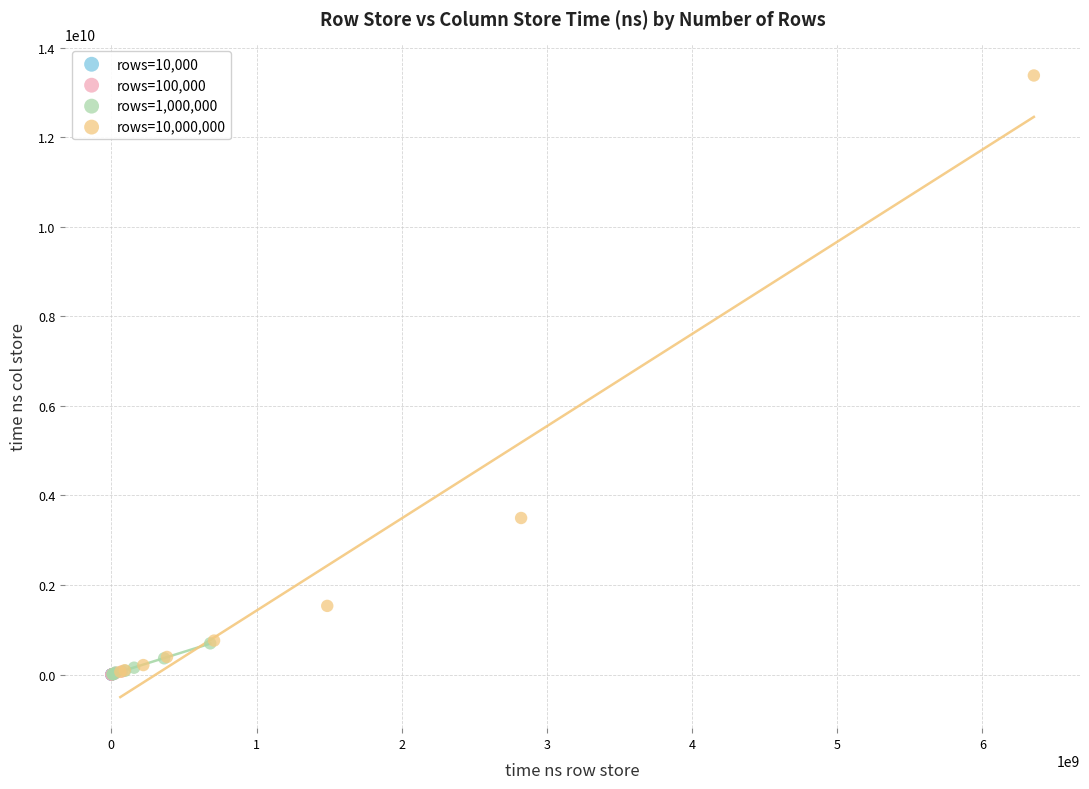

What are all the series names shown in the legend?

rows=10,000, rows=100,000, rows=1,000,000, rows=10,000,000